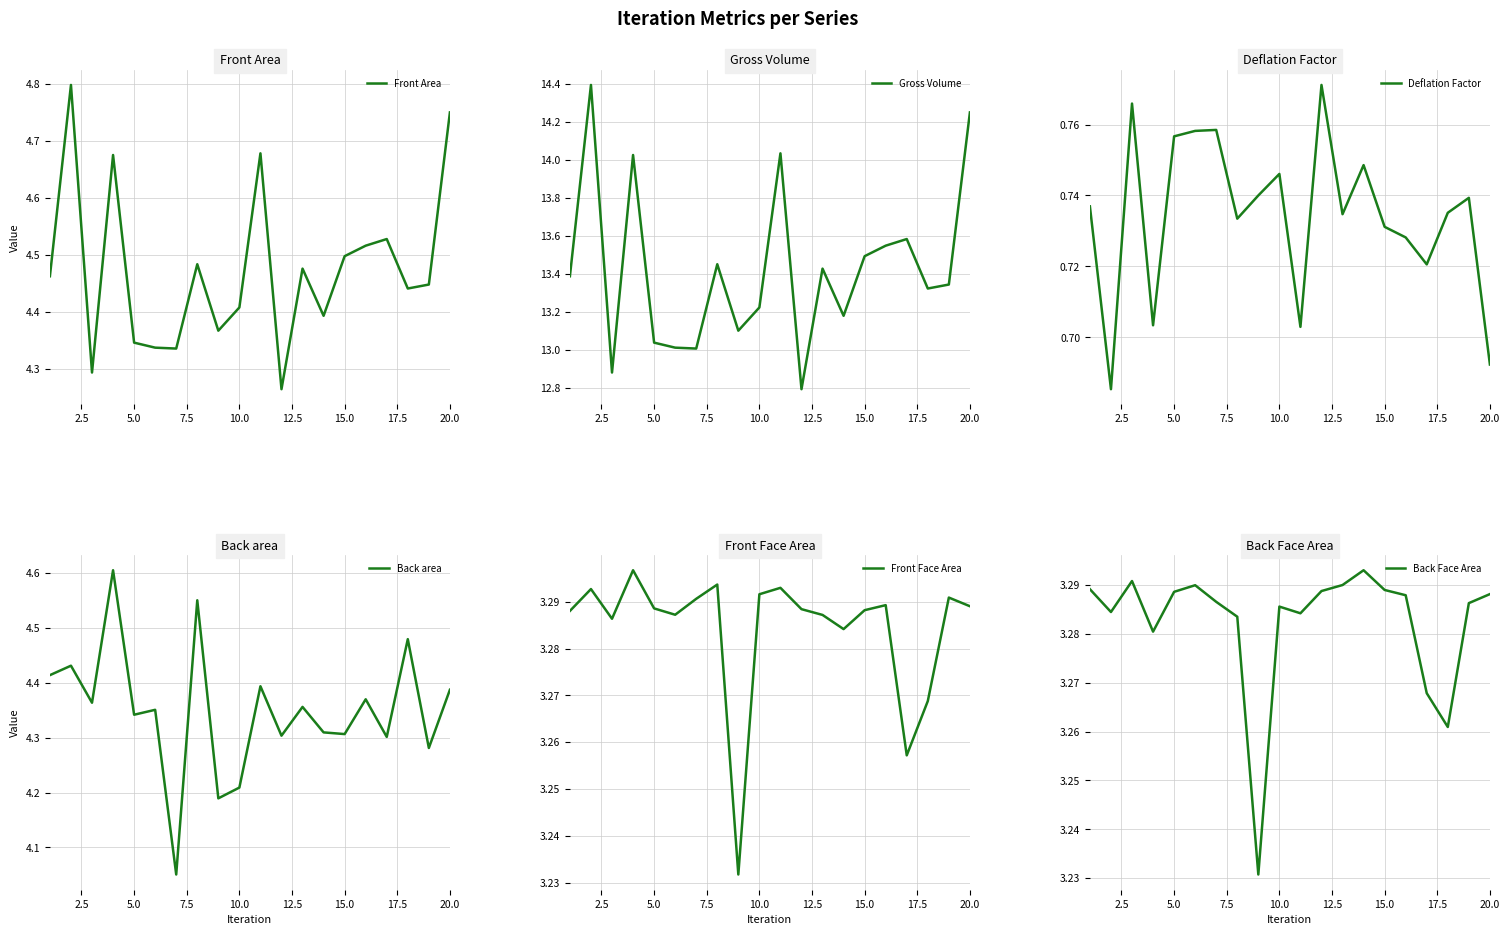

What is the sum of all Back area values?

87.0